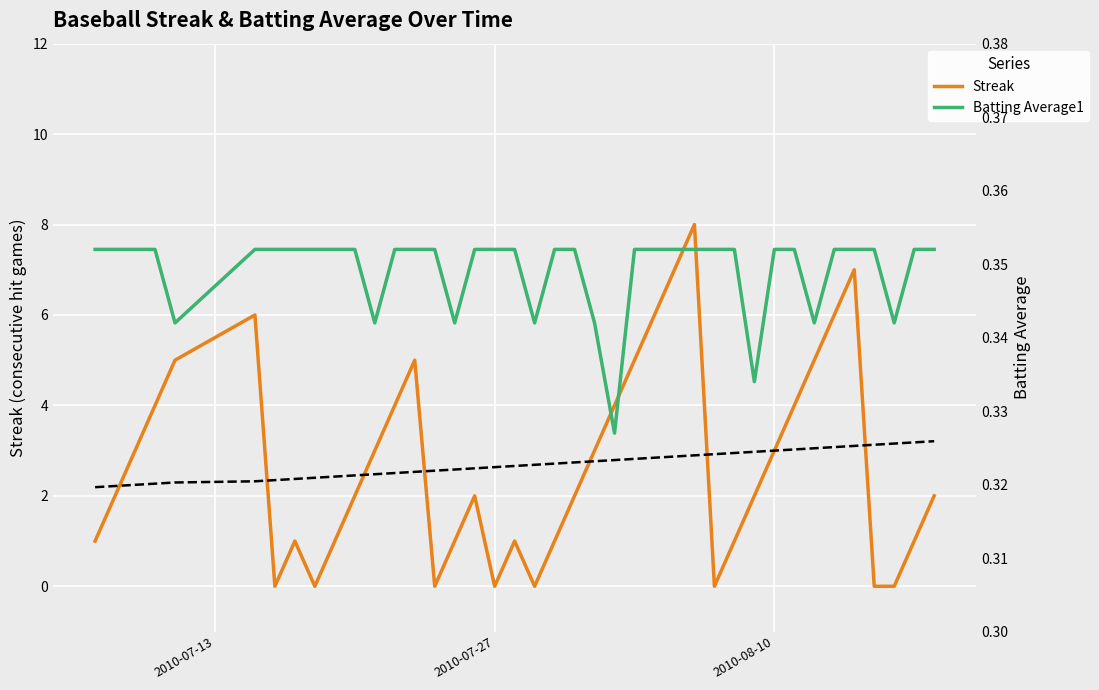

How many times do Streak trend and Streak cross each other?

8